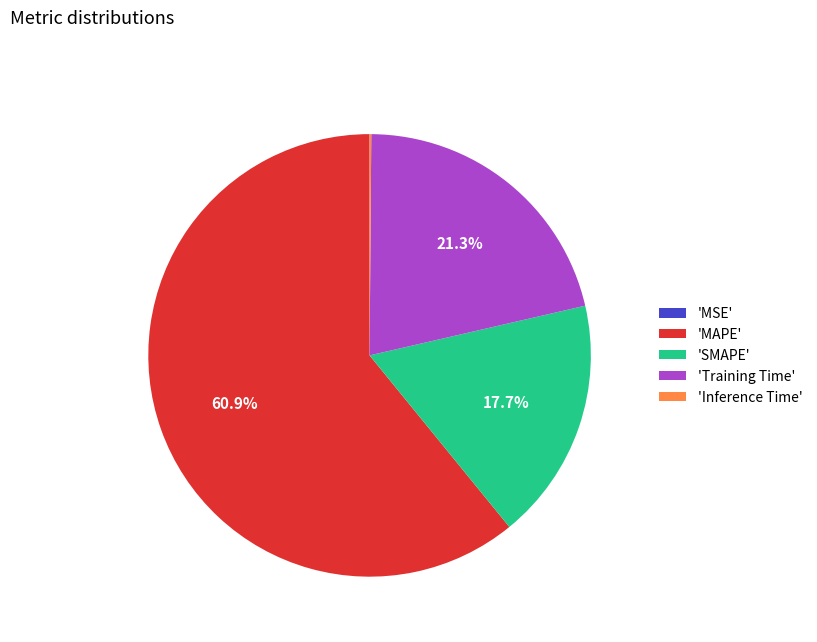

What percentage is NOT represented by 'Training Time'?

78.7%